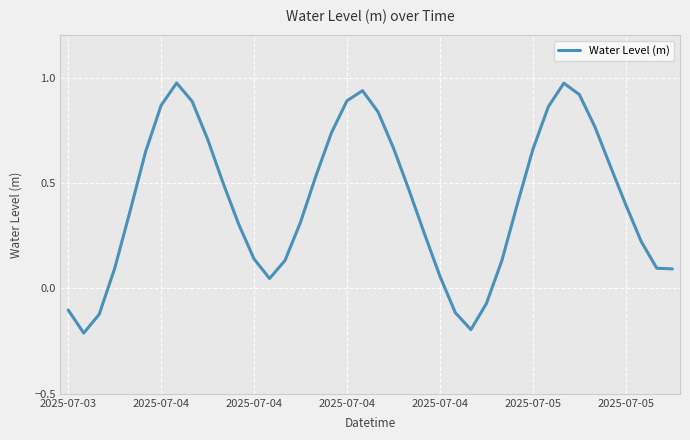

What is the difference between the maximum and minimum values?

1.2